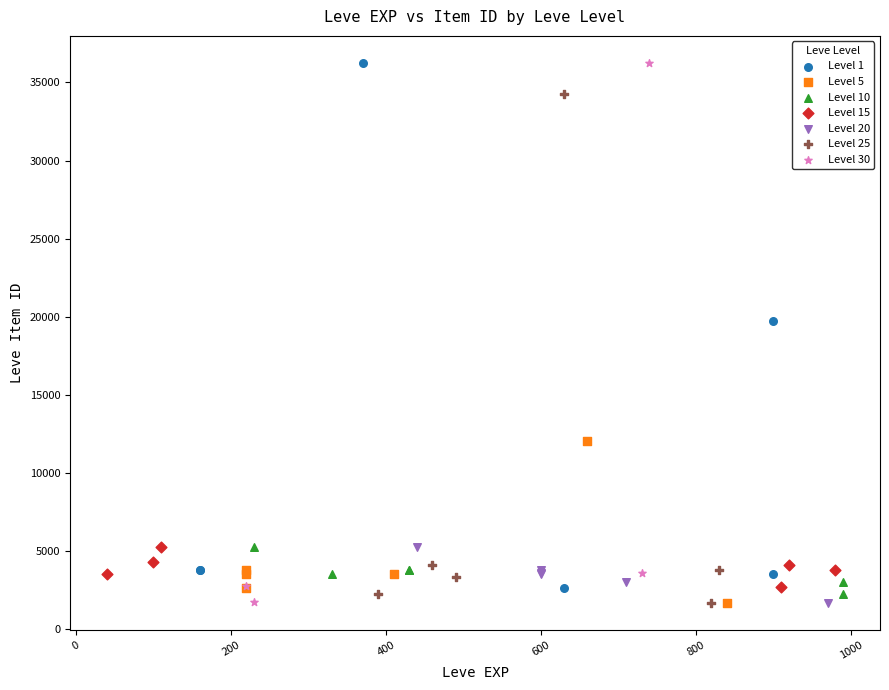

What are all the series names shown in the legend?

Level 1, Level 5, Level 10, Level 15, Level 20, Level 25, Level 30